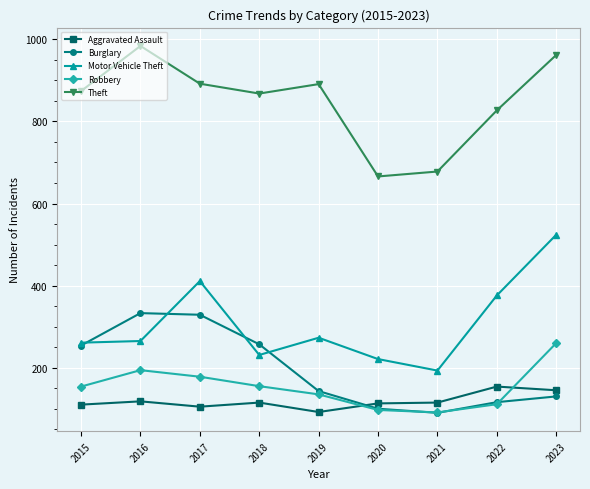

What is the sum of all Robbery values?

1375